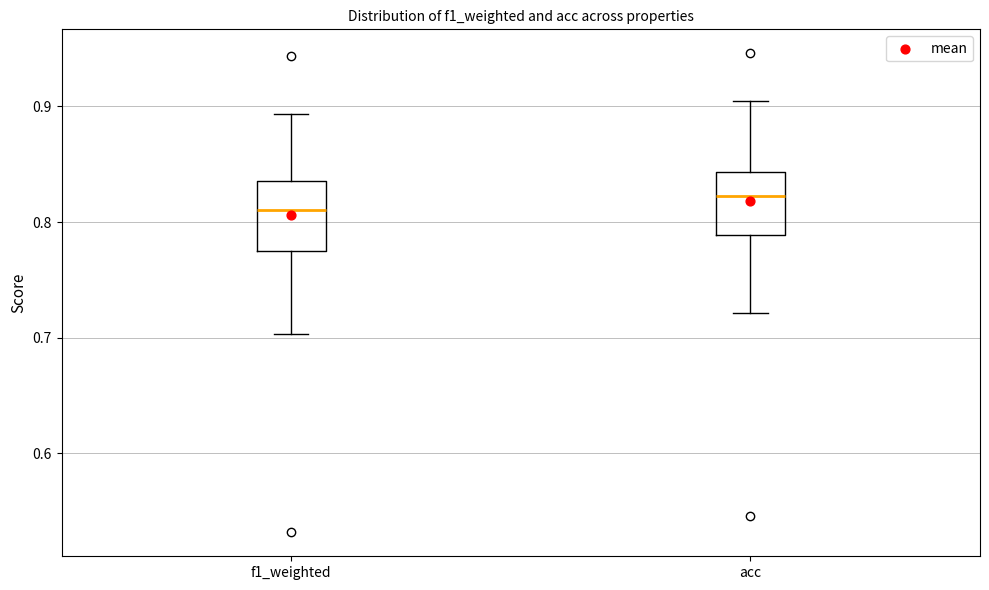

Reading left to right, transcribe this box plot: for each box, give where its median line is, the range the box spans, and where its two whiskers end, as read against the y-axis. The values are not printed on the chart, so give them approximately, as read against the axis.

f1_weighted: median 0.81, box 0.77 to 0.84, whiskers 0.70 to 0.89
acc: median 0.82, box 0.79 to 0.84, whiskers 0.72 to 0.90